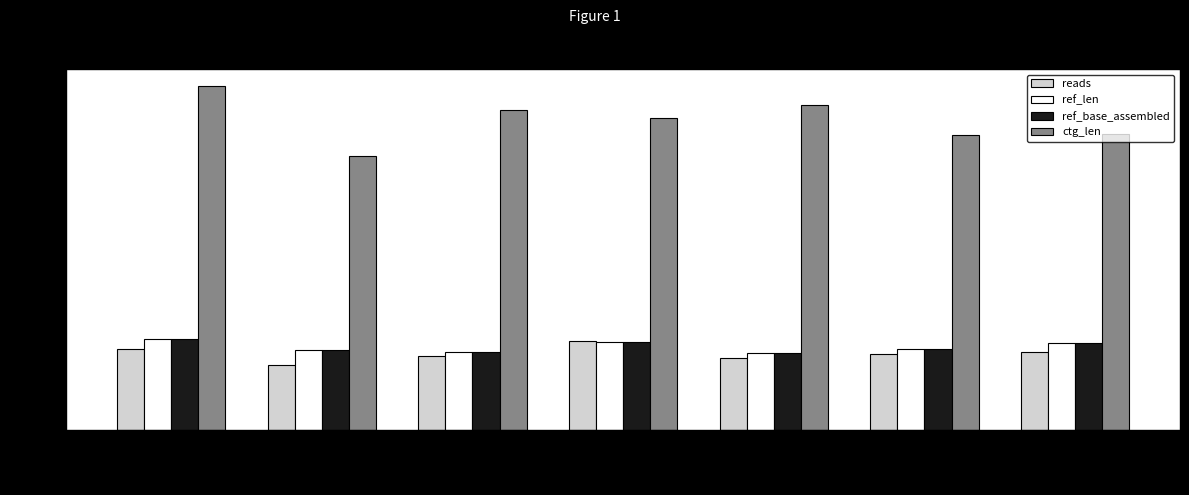

Which series changed the most between gyrB.127 and recA.6?

ctg_len